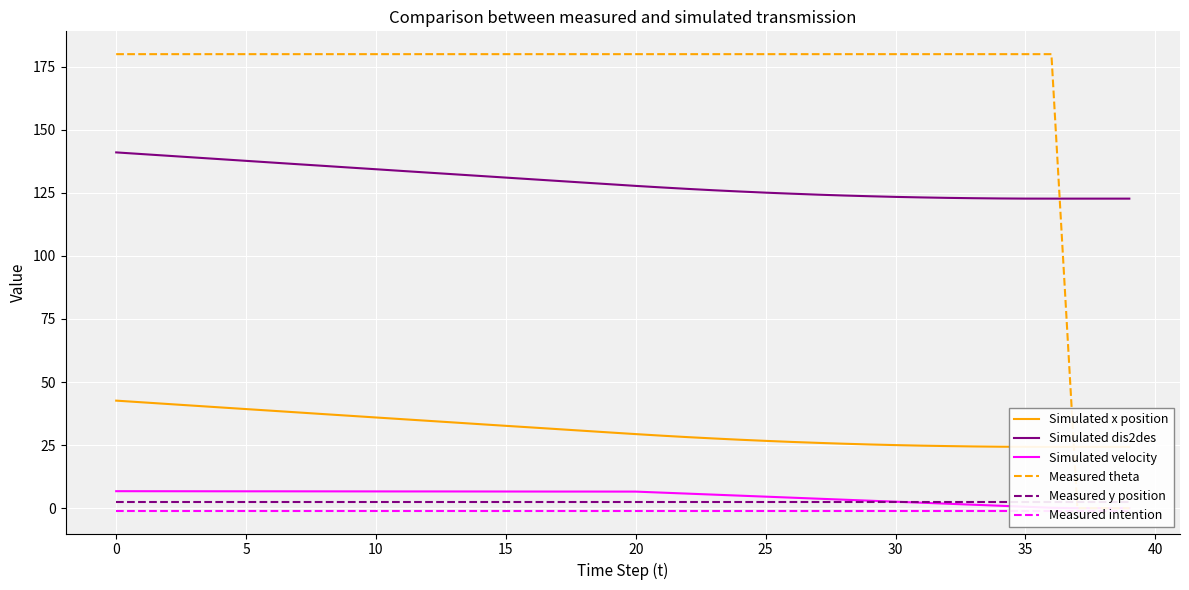

The Simulated dis2des series shows 195.8 at 25. True or false?

False